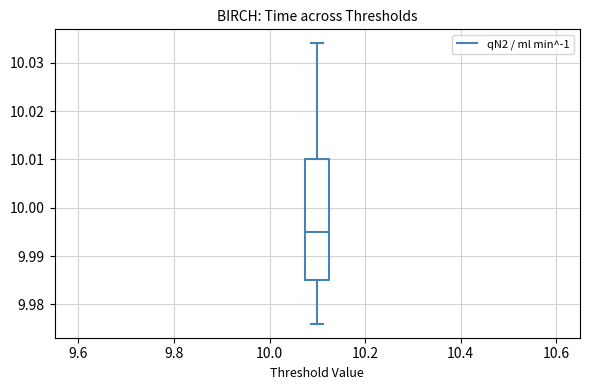

Read this box plot against the y-axis: the position of the median line, the range covered by the box, and the ends of both whiskers. The values are not printed on the chart, so give them approximately, as read against the axis.

median 9.995, box 9.985 to 10.010, whiskers 9.976 to 10.034